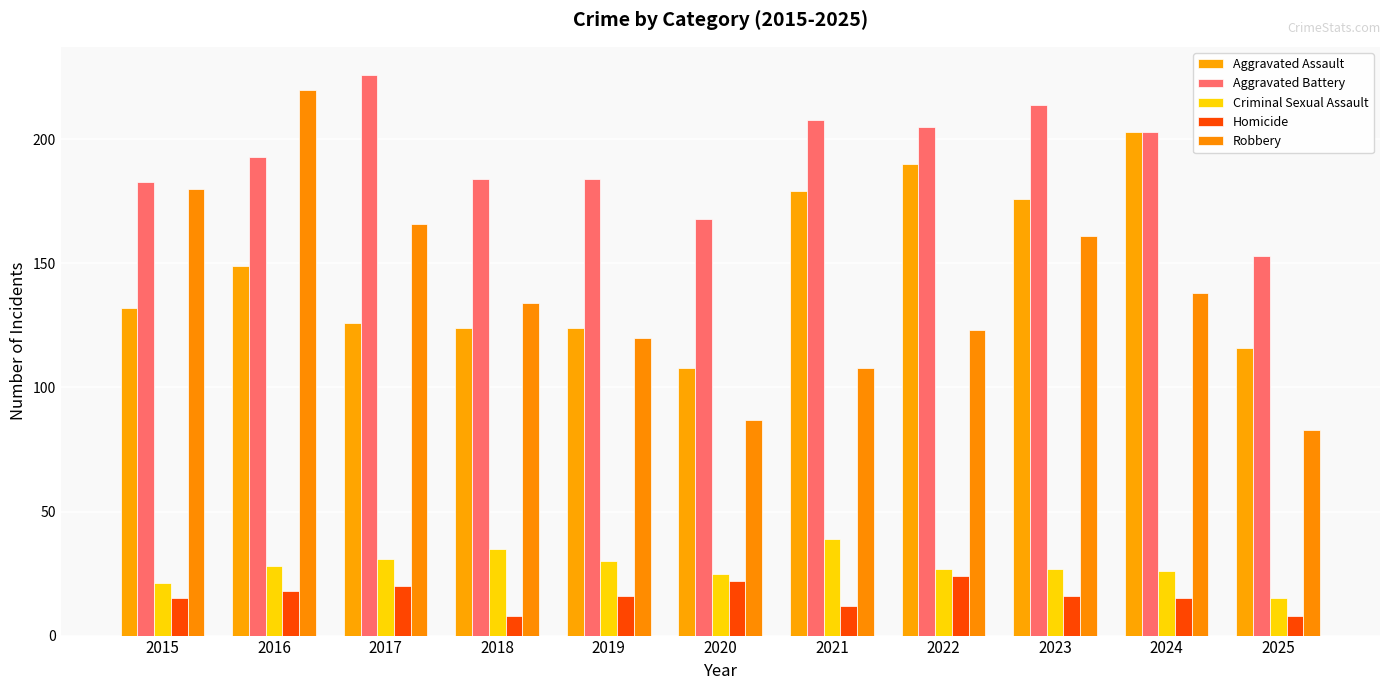

Reading left to right, list all the values displayed in this chart.

Aggravated Assault: 132	149	126	124	124	108	179	190	176	203	116
Aggravated Battery: 183	193	226	184	184	168	208	205	214	203	153
Criminal Sexual Assault: 21	28	31	35	30	25	39	27	27	26	15
Homicide: 15	18	20	8	16	22	12	24	16	15	8
Robbery: 180	220	166	134	120	87	108	123	161	138	83